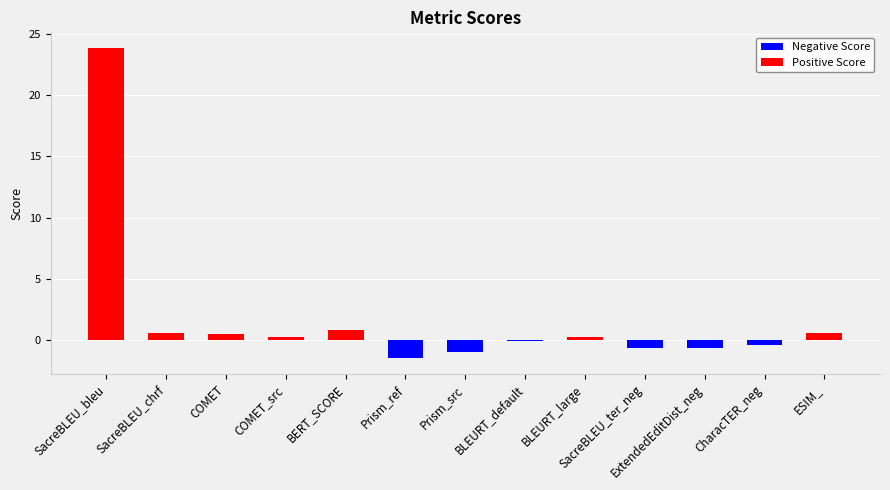

What position from the right is COMET?

11